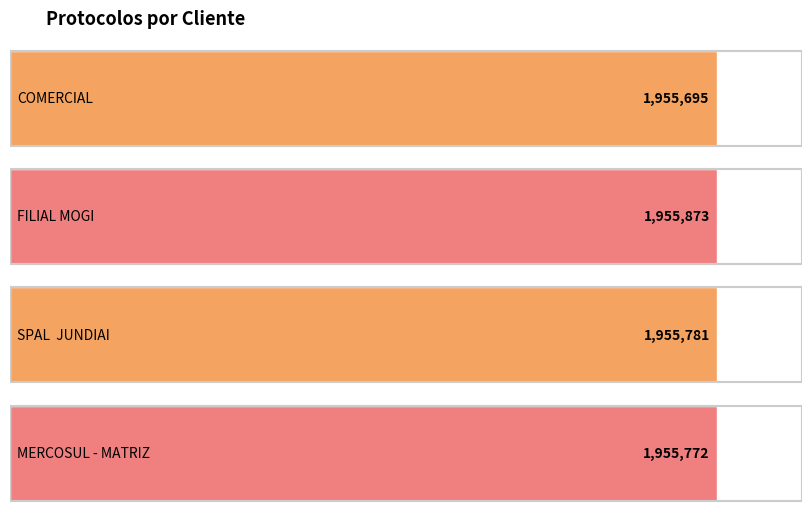

Which label corresponds to the smallest value in the chart?

COMERCIAL